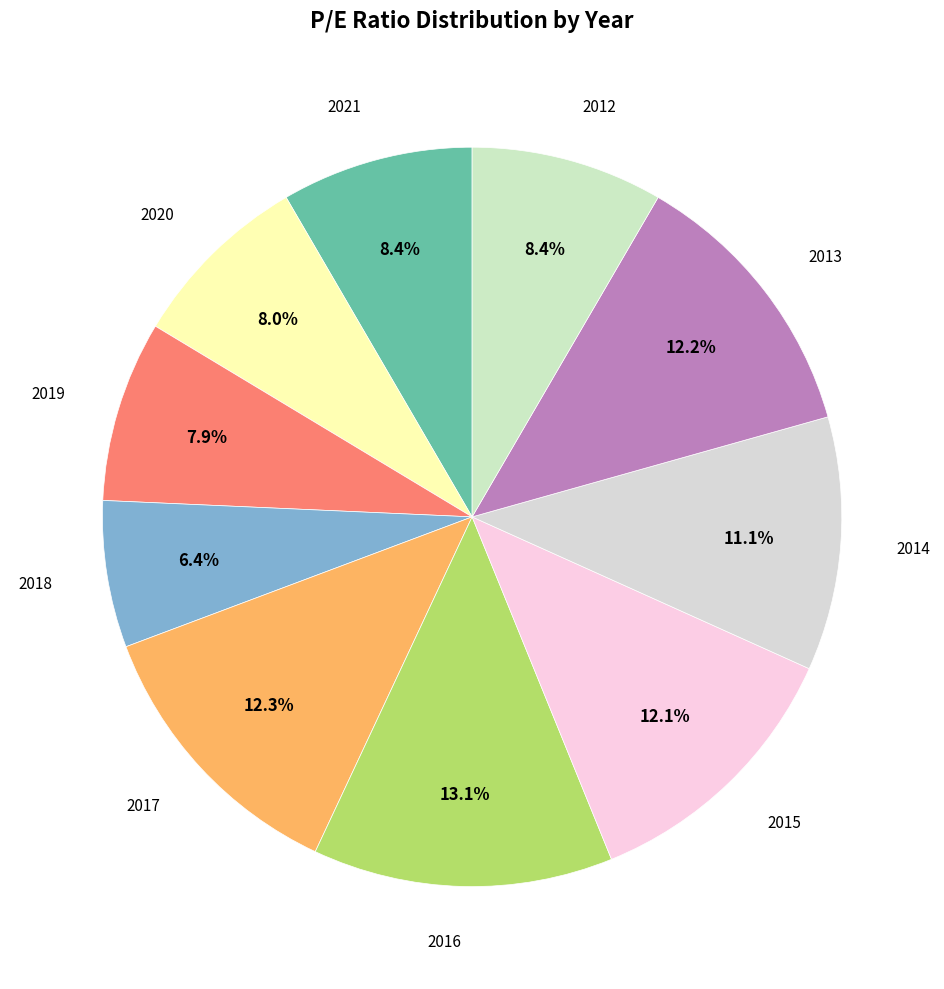

How many segments does this pie chart have?

10